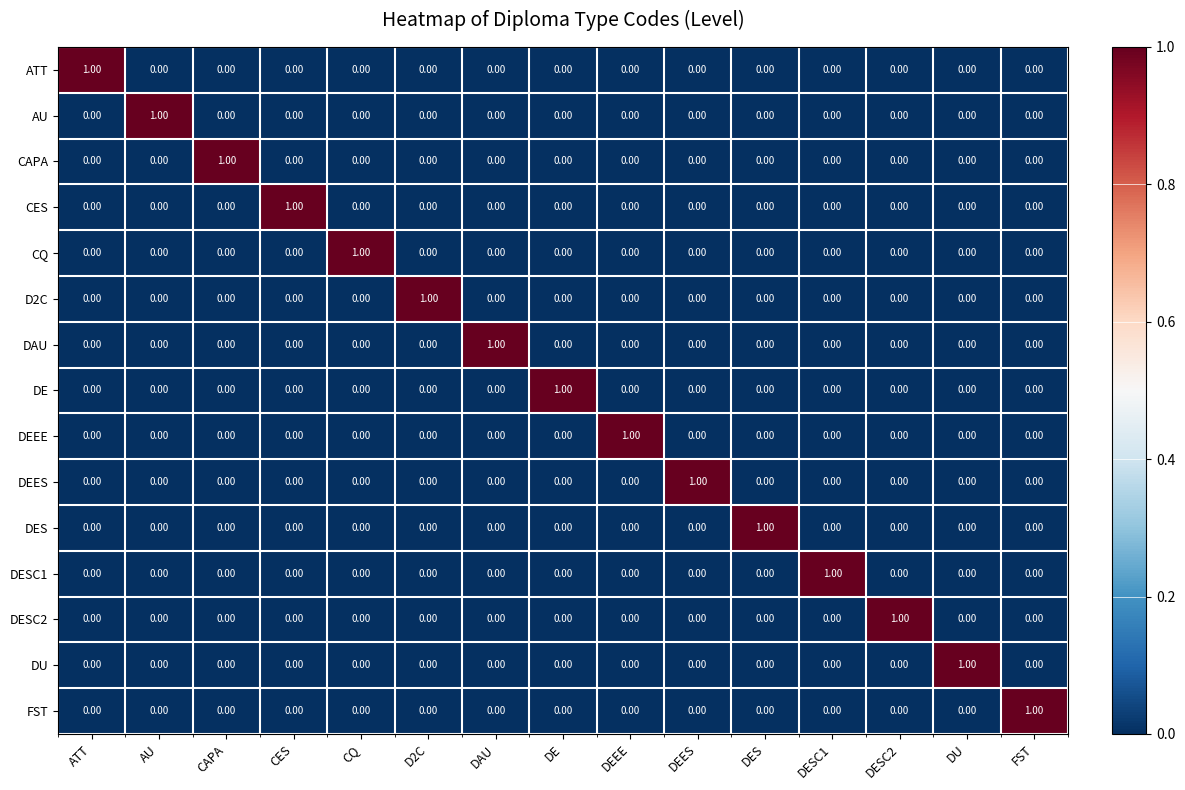

At how many categories does at least one series exceed 0?

15